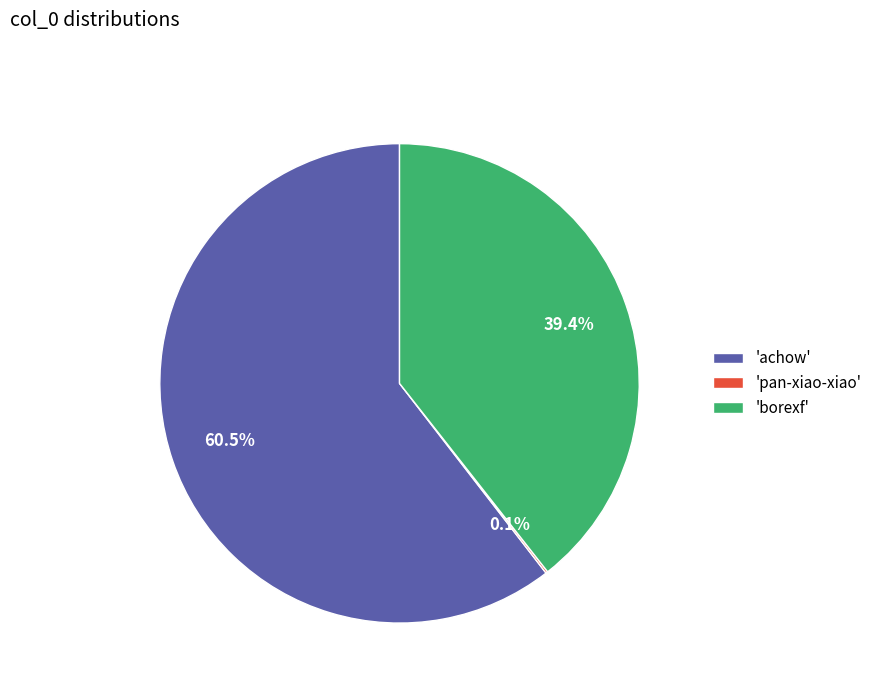

Between 'borexf' and 'achow', which is larger?

'achow'